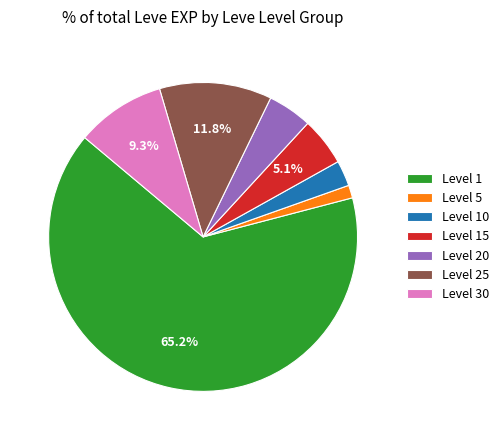

Combined, do Level 15 and Level 25 account for over 50%?

No